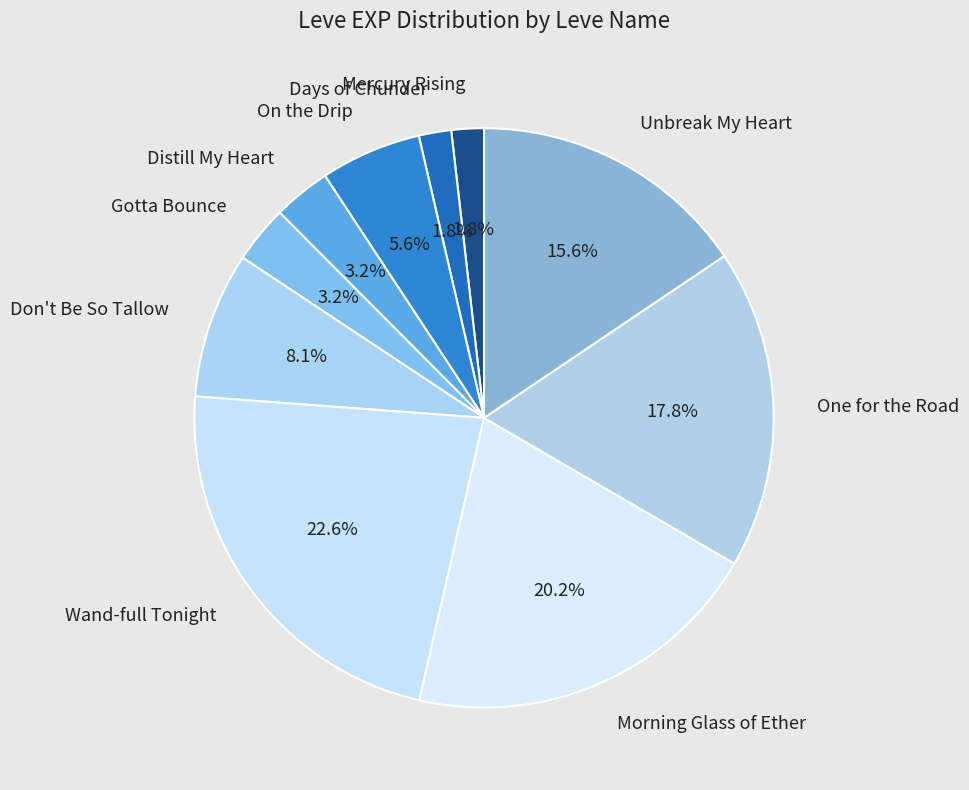

To the nearest percent, what is the difference between the Days of Chunder and Morning Glass of Ether slice percentages?

18%